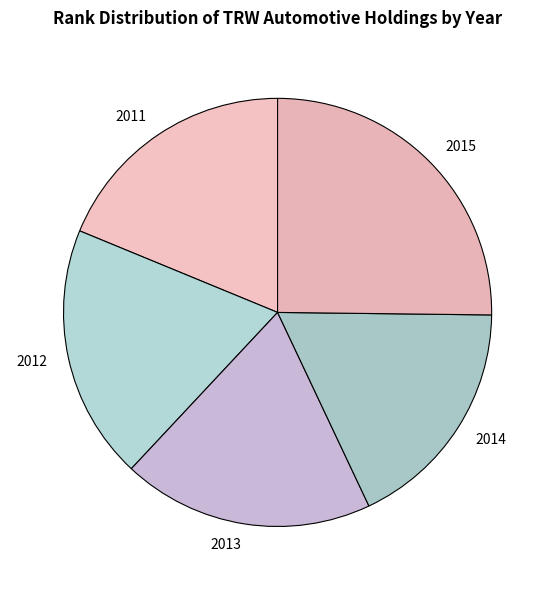

Is the sum of 2014 and 2011 greater than half?

No